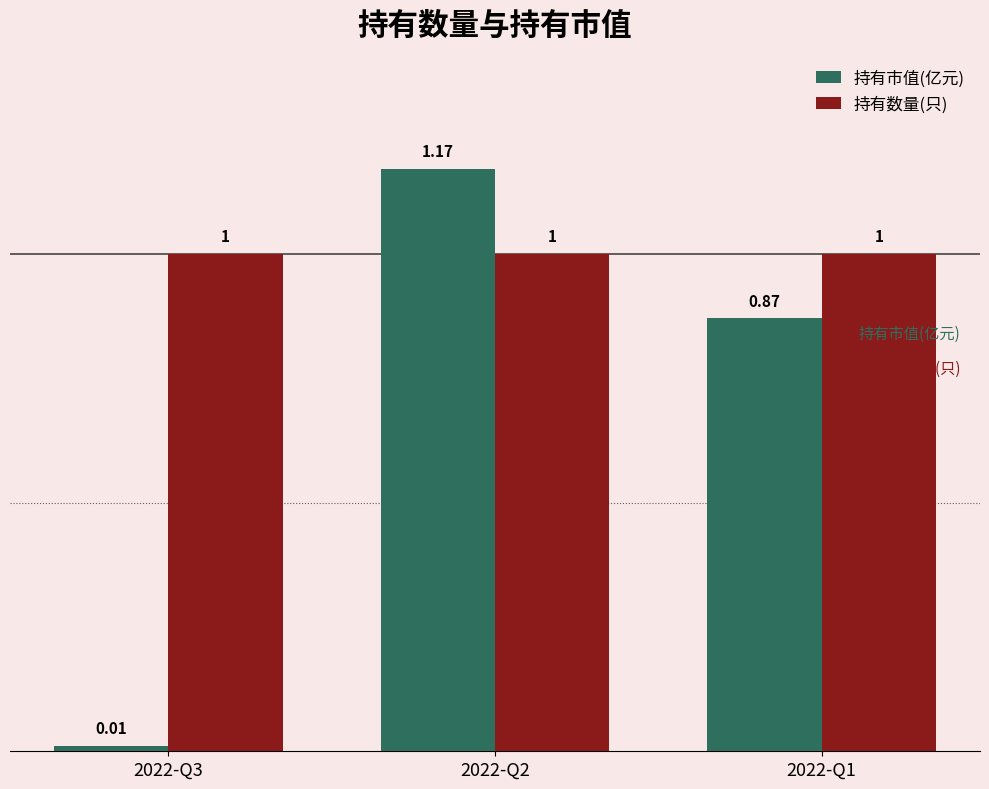

The 持有数量(只) series shows 1.0 at 2022-Q2. True or false?

True